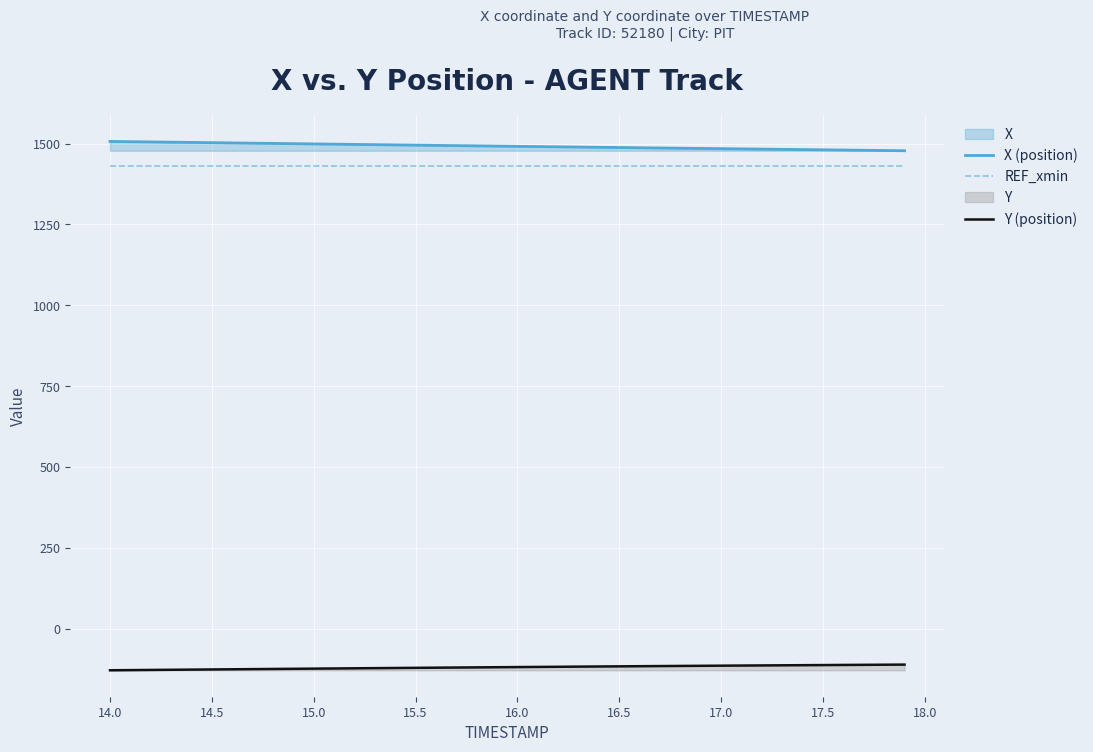

What is the total value across all series at 16.5?

2803.9